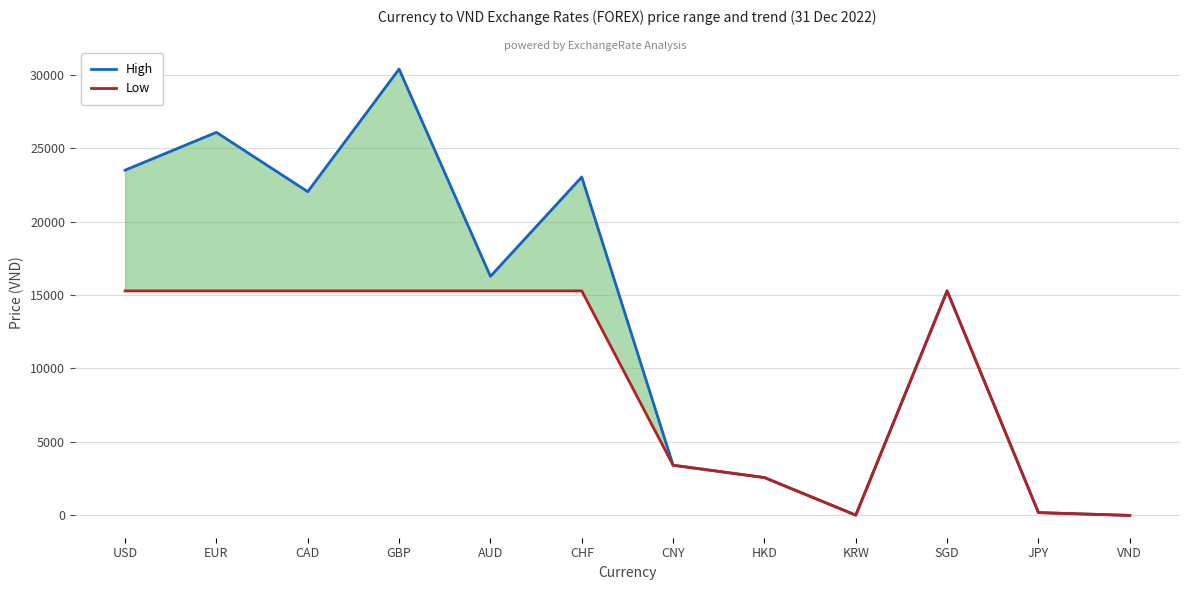

Reading right to left, transcribe all the data shown in this chart.

High: VND=1.0	JPY=191.0	SGD=15281.3	KRW=18.9	HKD=2576.7	CNY=3416.7	CHF=23032.8	AUD=16271.0	GBP=30379.0	CAD=22035.6	EUR=26071.7	USD=23500.0
Low: VND=1.0	JPY=191.0	SGD=15281.3	KRW=18.9	HKD=2576.7	CNY=3416.7	CHF=15281.3	AUD=15281.3	GBP=15281.3	CAD=15281.3	EUR=15281.3	USD=15281.3